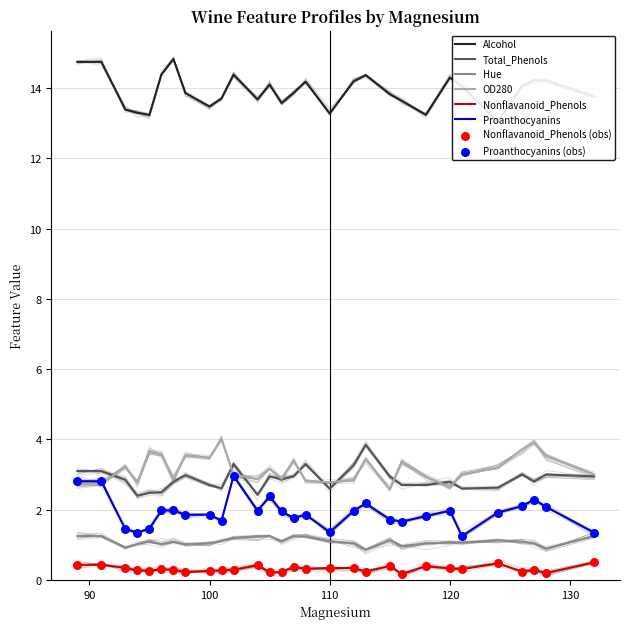

Which series has the widest spread of Y values?

Alcohol